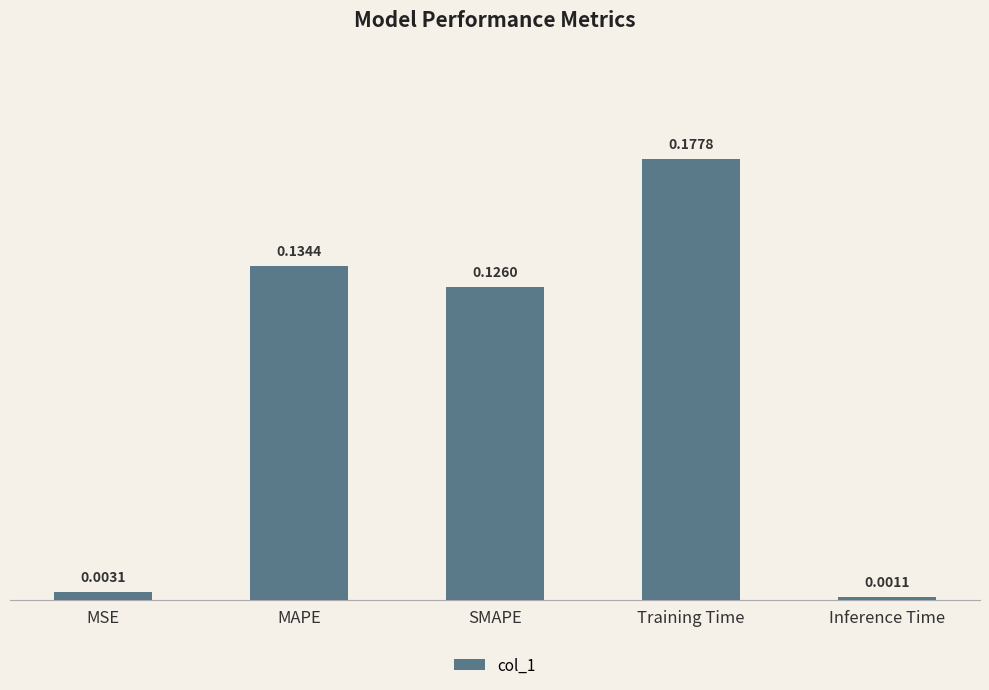

What is the sum of all values?

0.4